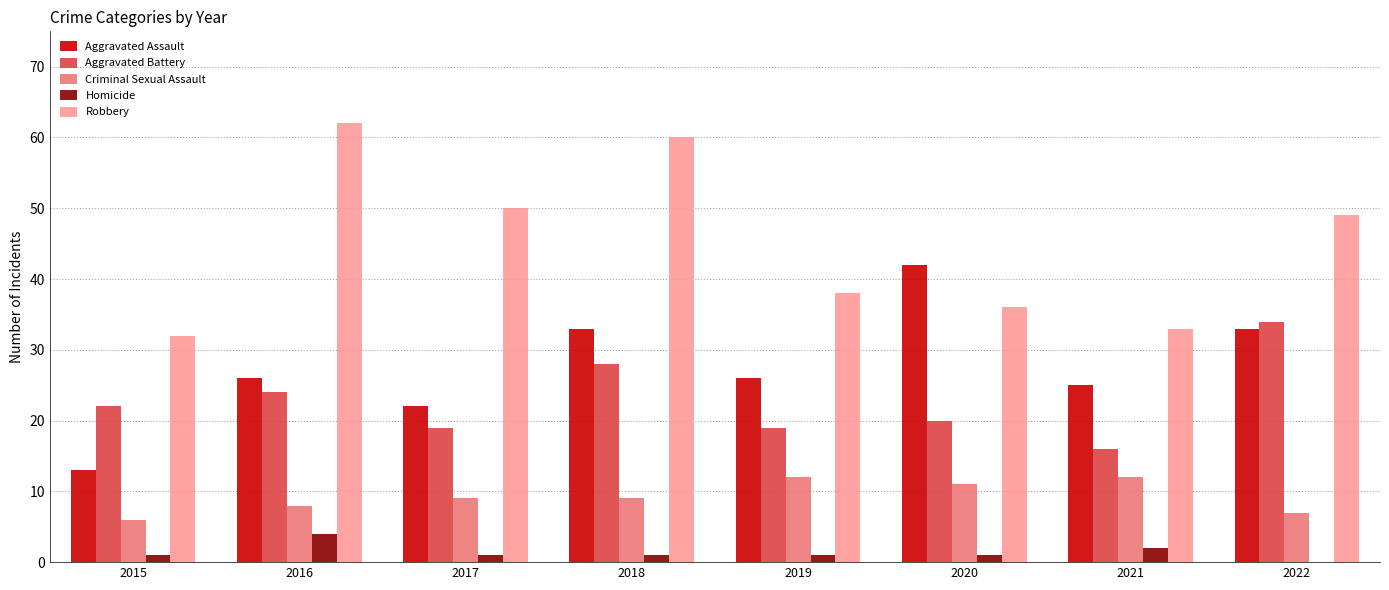

At which label is Robbery closest to 47?

2022